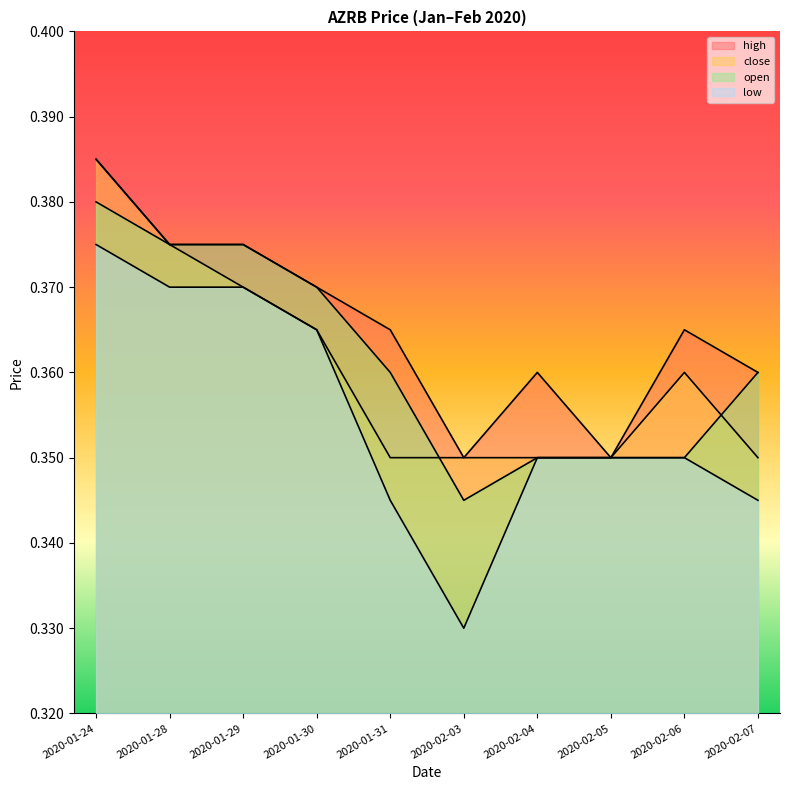

True or false: low and open intersect in this chart.

False